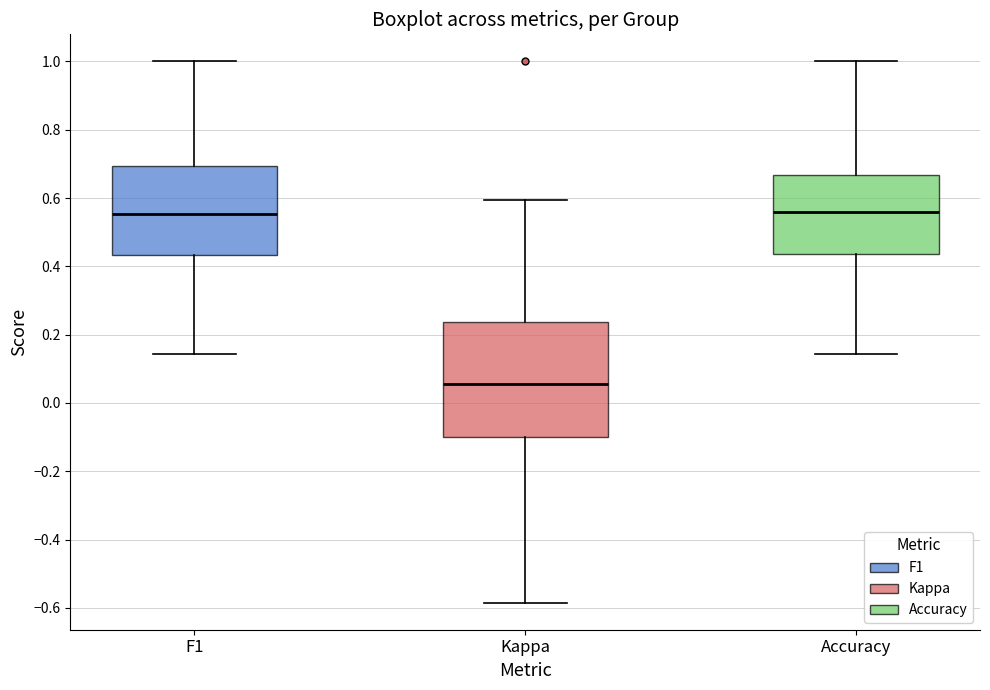

Reading left to right, read every box against the y-axis: the position of its median line, the range the box covers, and the ends of its whiskers. The values are not printed on the chart, so give them approximately, as read against the axis.

F1: median 0.56, box 0.44 to 0.70, whiskers 0.14 to 1.00
Kappa: median 0.06, box -0.10 to 0.24, whiskers -0.58 to 0.60
Accuracy: median 0.56, box 0.44 to 0.66, whiskers 0.14 to 1.00